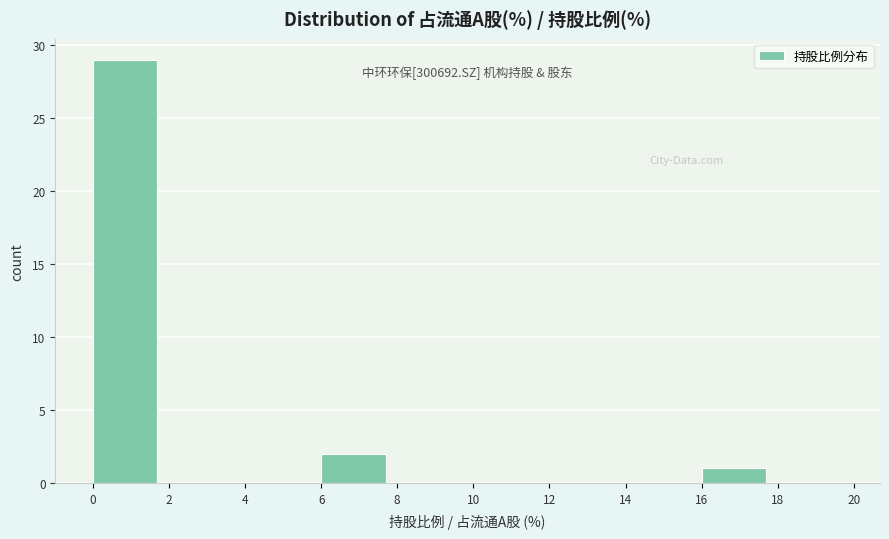

Which range on the x-axis has the tallest bar?

0 to 2